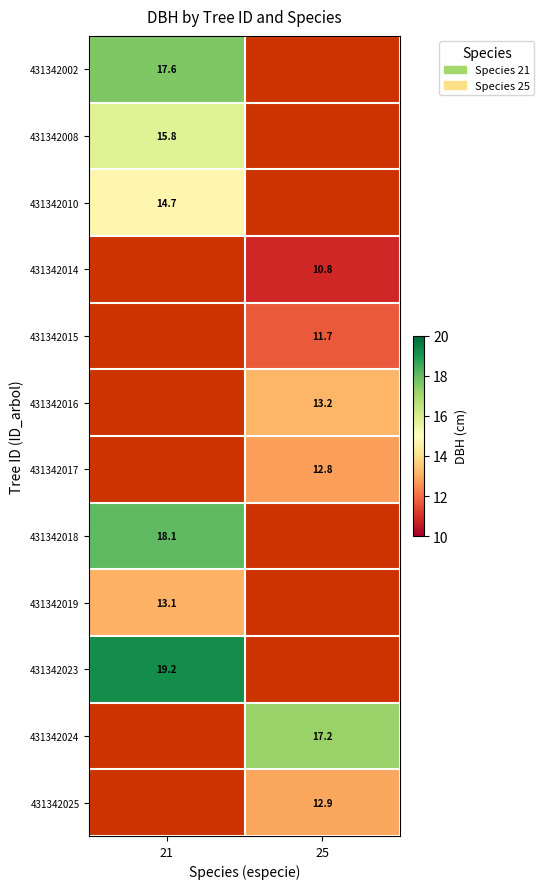

Is it true that 431342015 equals 11.7 at 25?

True